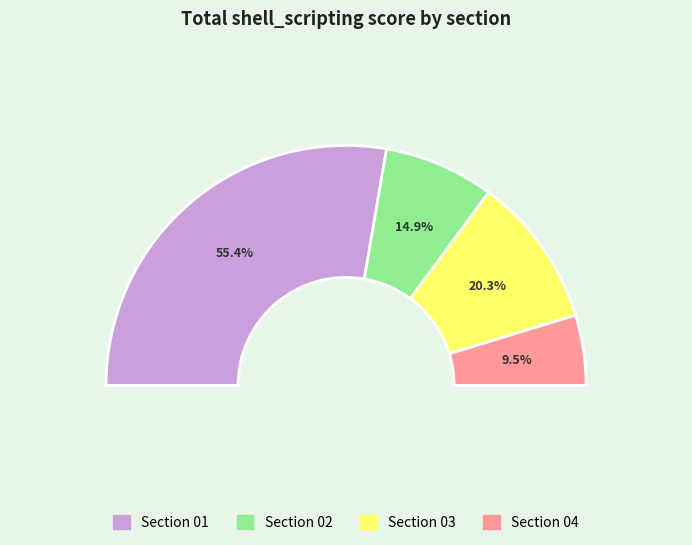

Does 02 represent more than half of the total?

No